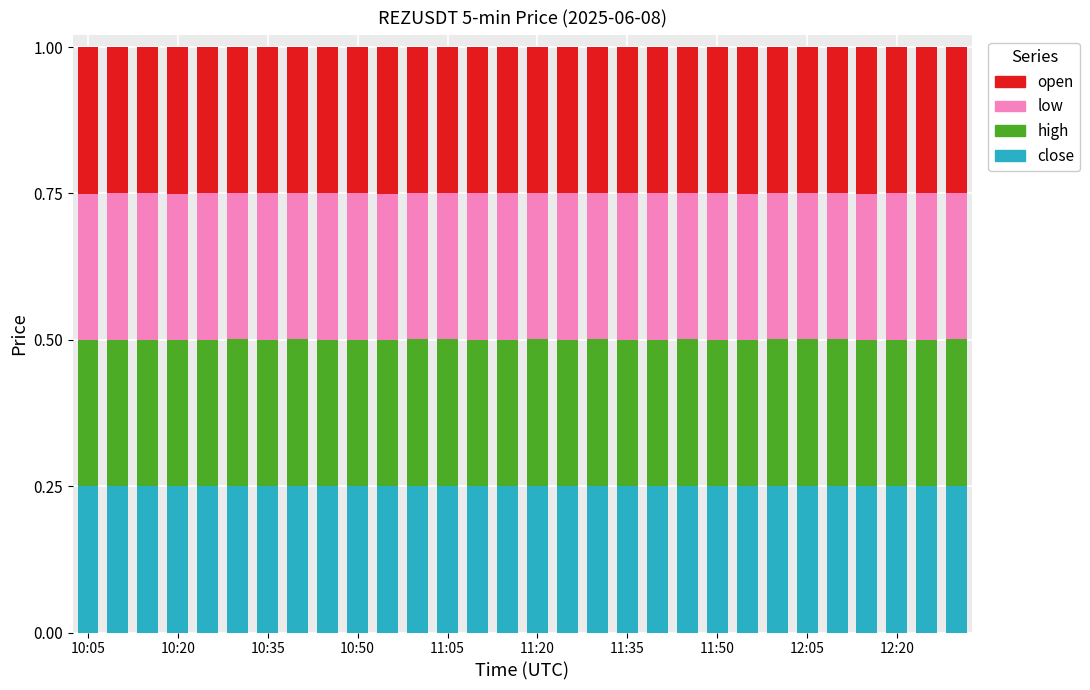

List the series in order of their peak value, lowest first.

low, open, close, high